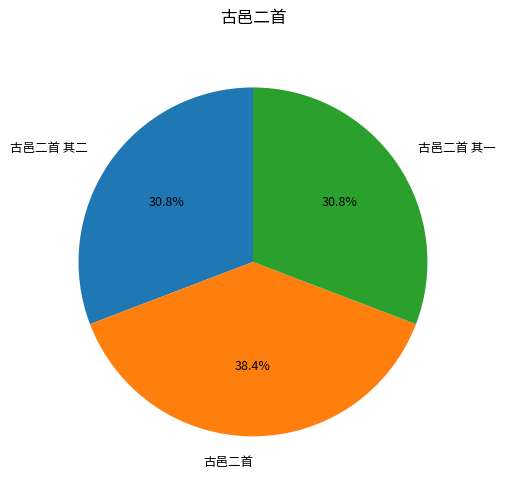

To the nearest percent, what is the combined percentage of 古邑二首 其一 and 古邑二首?

69%